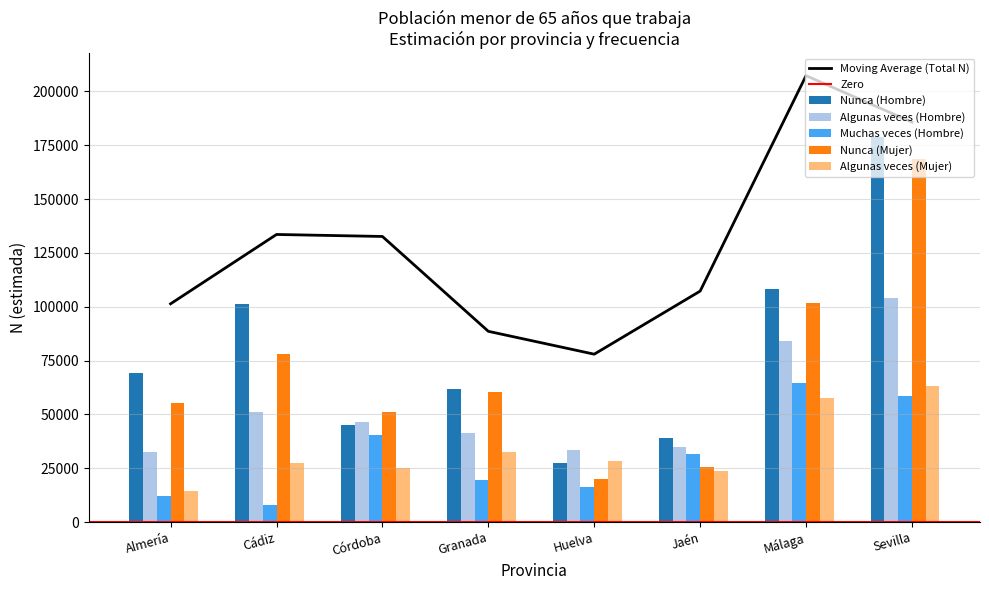

What is the label of the 5th bar from the left?

Huelva